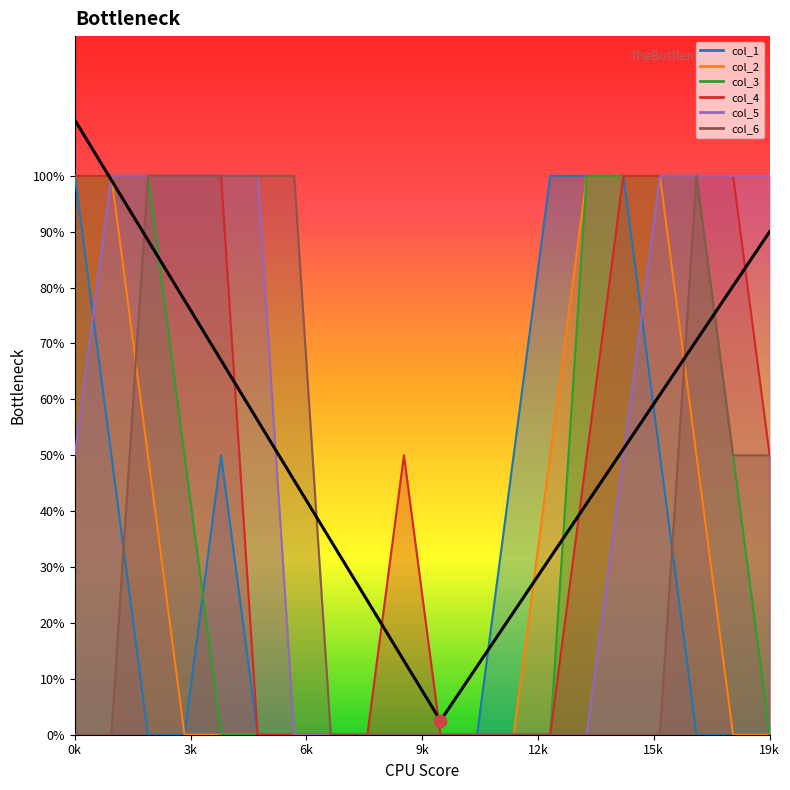

Which series has the largest total across all categories?

col_4